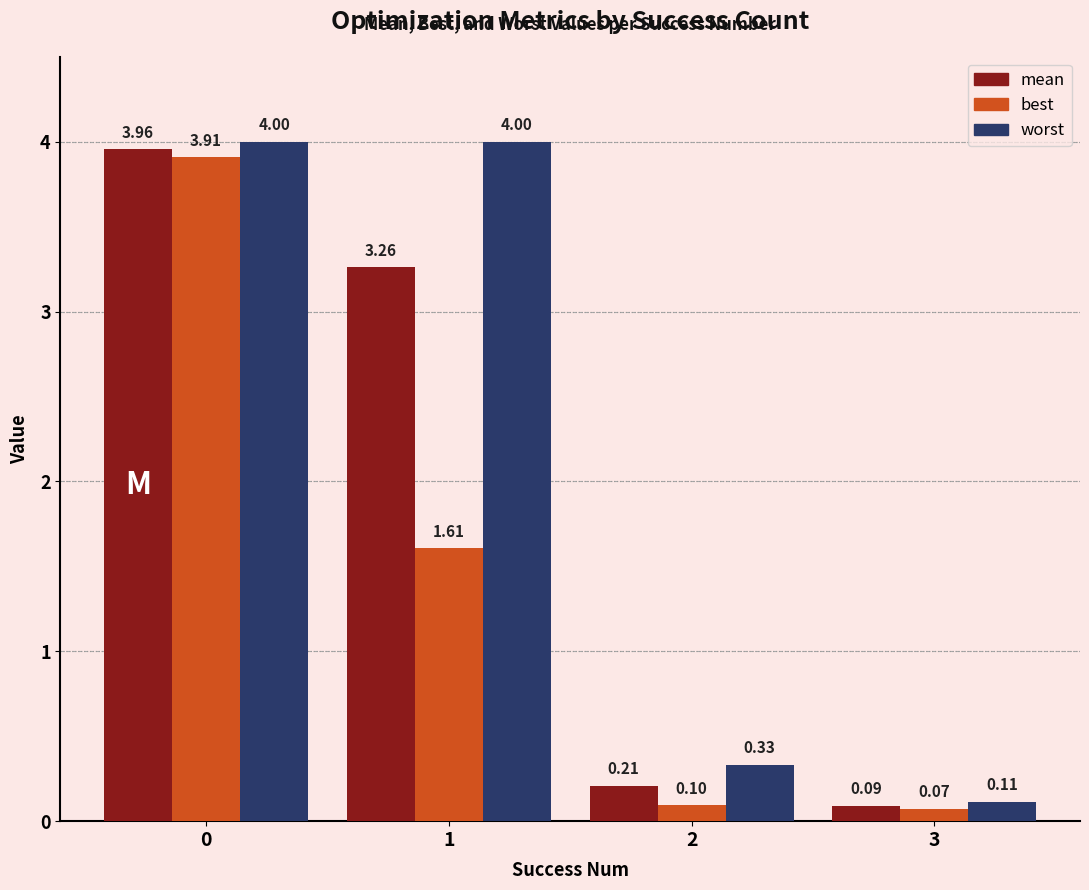

What is the difference between the maximum and minimum values in the worst series?

3.9